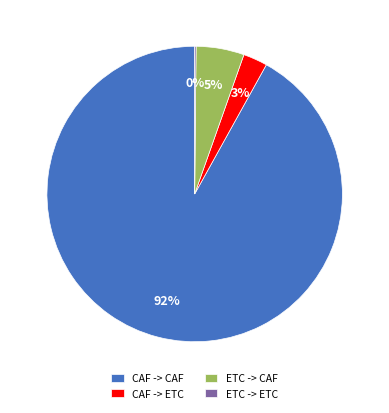

Do CAF -> CAF and ETC -> CAF together represent more than half of the pie?

Yes